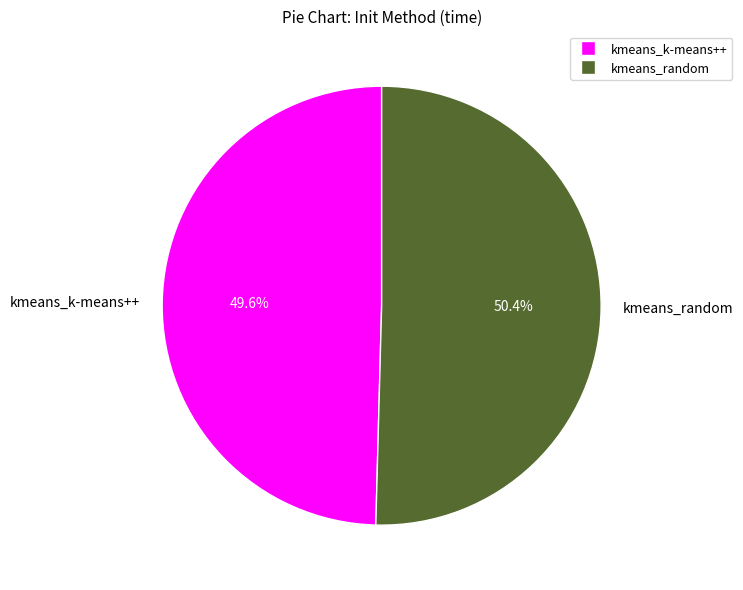

What percentage is the kmeans_k-means++ slice, to the nearest percent?

50%